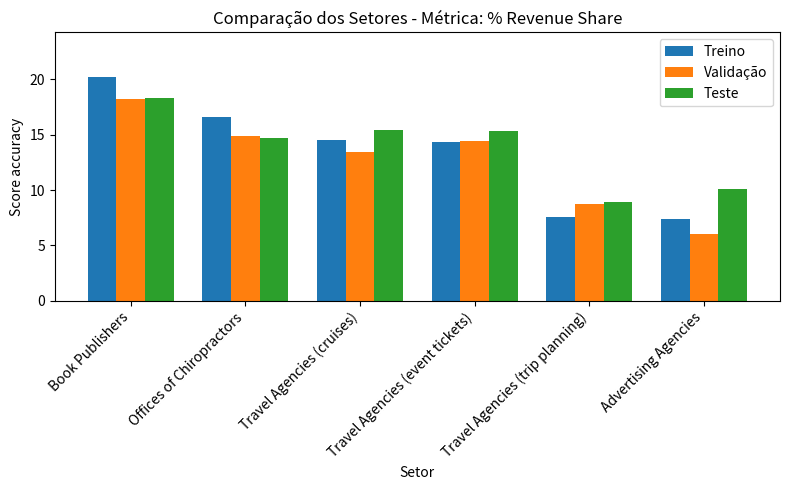

How many values in the Validação series exceed 14?

3